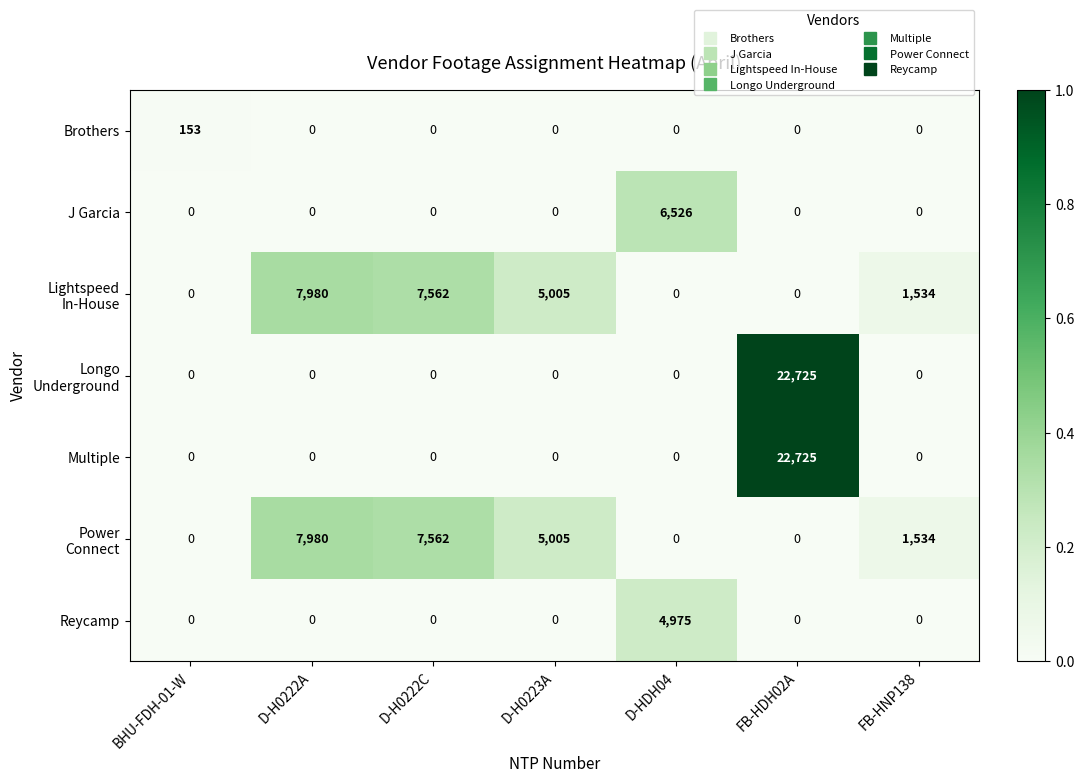

Between BHU-FDH-01-W and D-HDH04, which series saw the biggest shift?

J Garcia